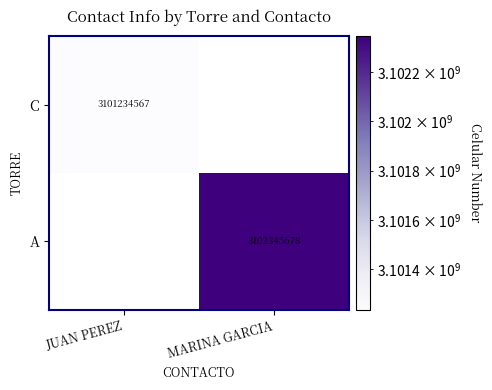

At how many categories does at least one series exceed 3101591055?

1